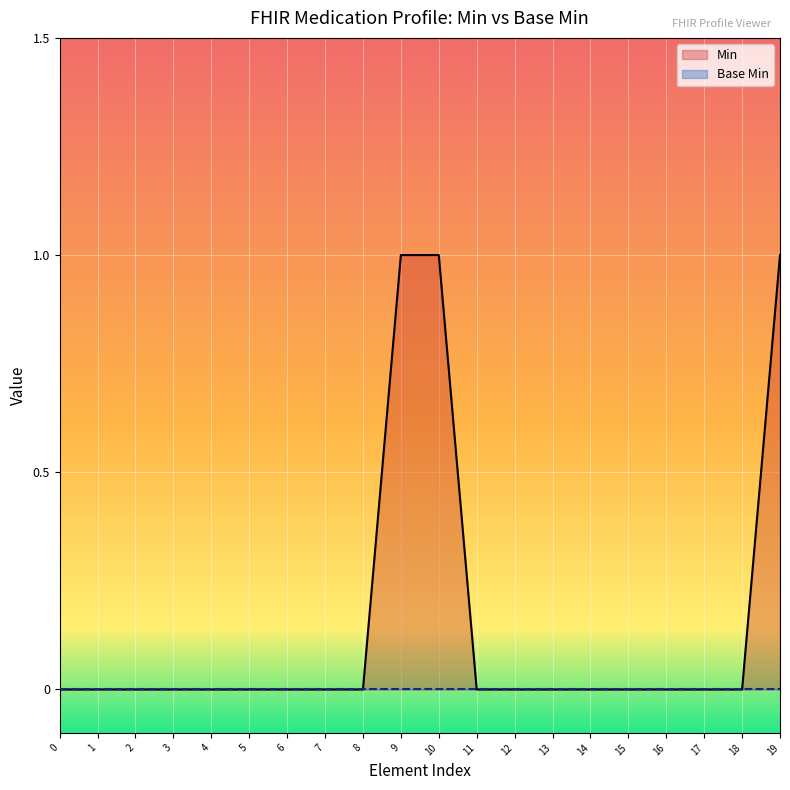

What is the maximum value for Min?

1